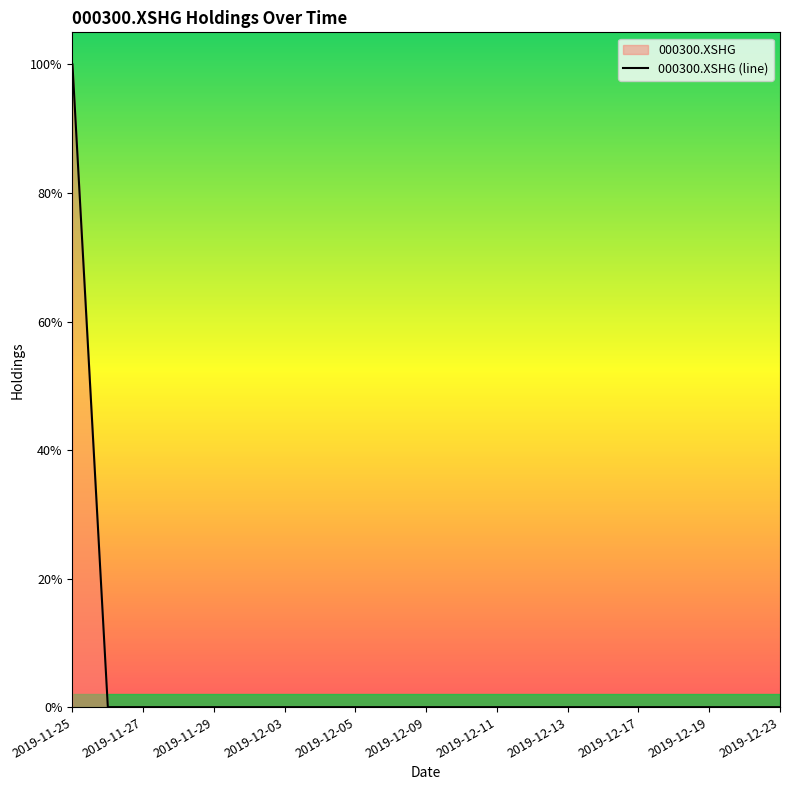

Reading right to left, extract all data points from this chart.

0	0	0	0	0	0	0	0	0	0	0	0	0	0	0	0	0	0	0	0	100000000